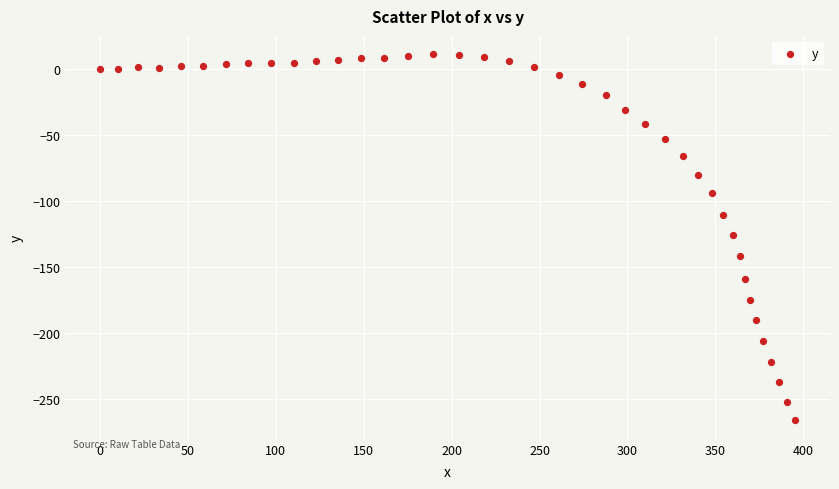

What is the range of X values (max minus min)?

395.4